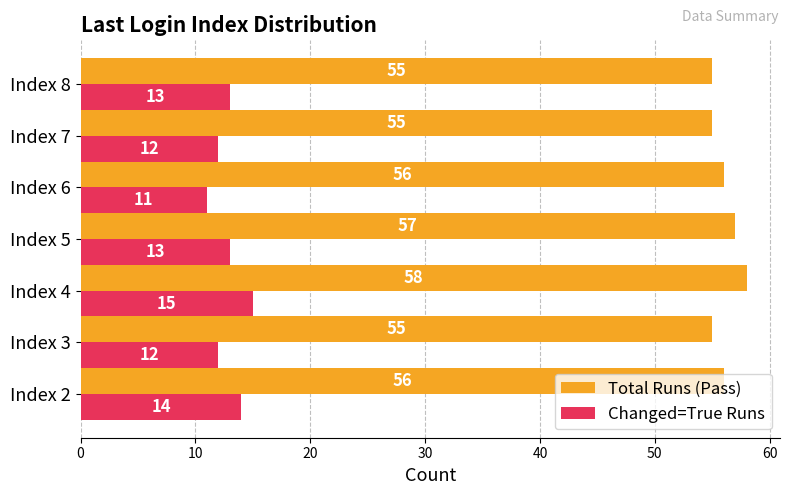

What is the sum of all Total Runs (Pass) values?

392